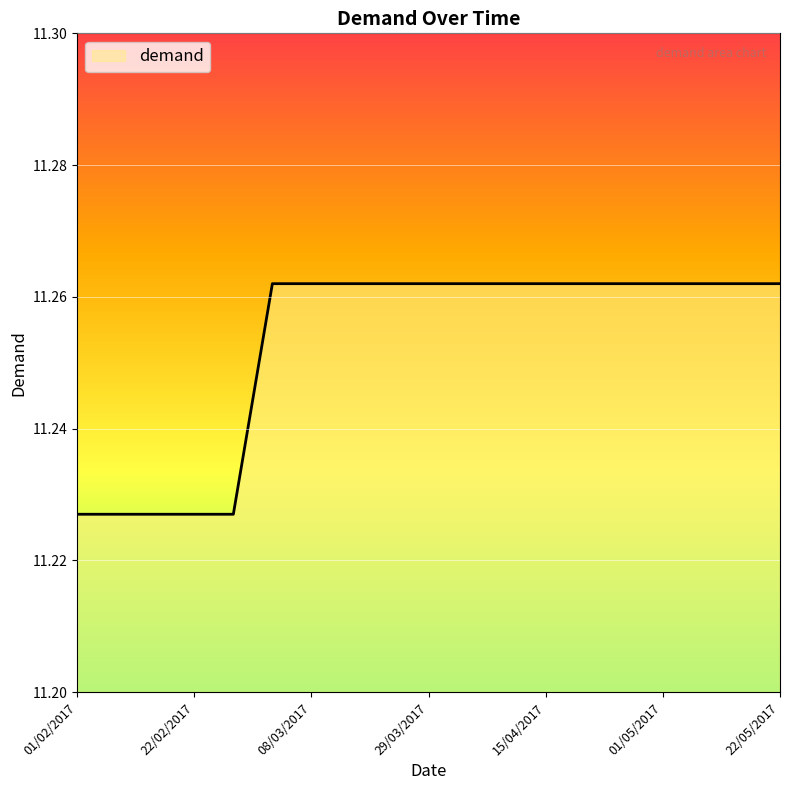

Rank the categories by value from lowest to highest.

01/02/2017, 08/02/2017, 15/02/2017, 22/02/2017, 28/02/2017, 01/03/2017, 08/03/2017, 15/03/2017, 22/03/2017, 29/03/2017, 01/04/2017, 08/04/2017, 15/04/2017, 22/04/2017, 29/04/2017, 01/05/2017, 08/05/2017, 15/05/2017, 22/05/2017